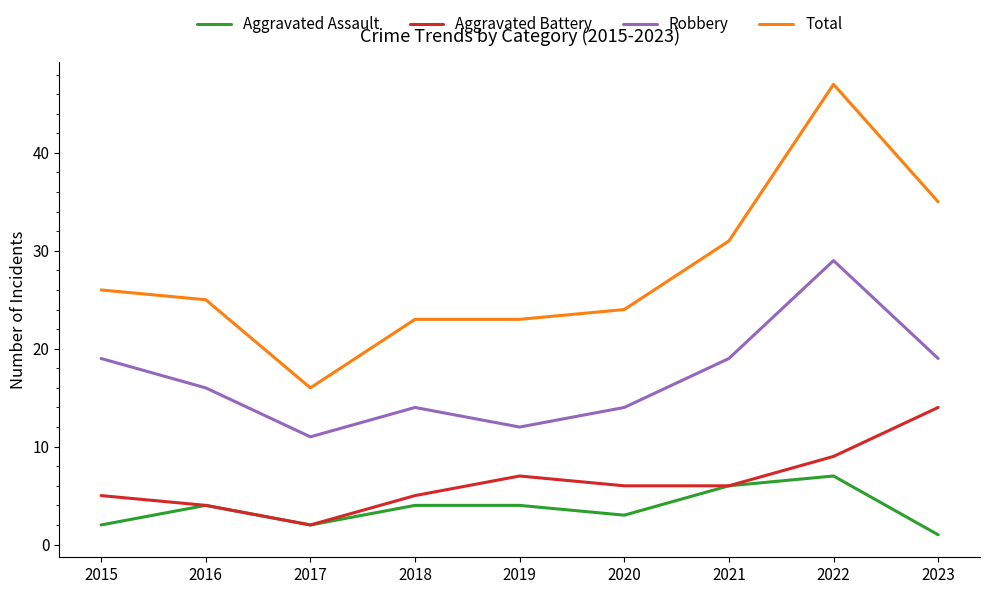

True or false: Aggravated Assault has more than 0 interior local peaks.

True